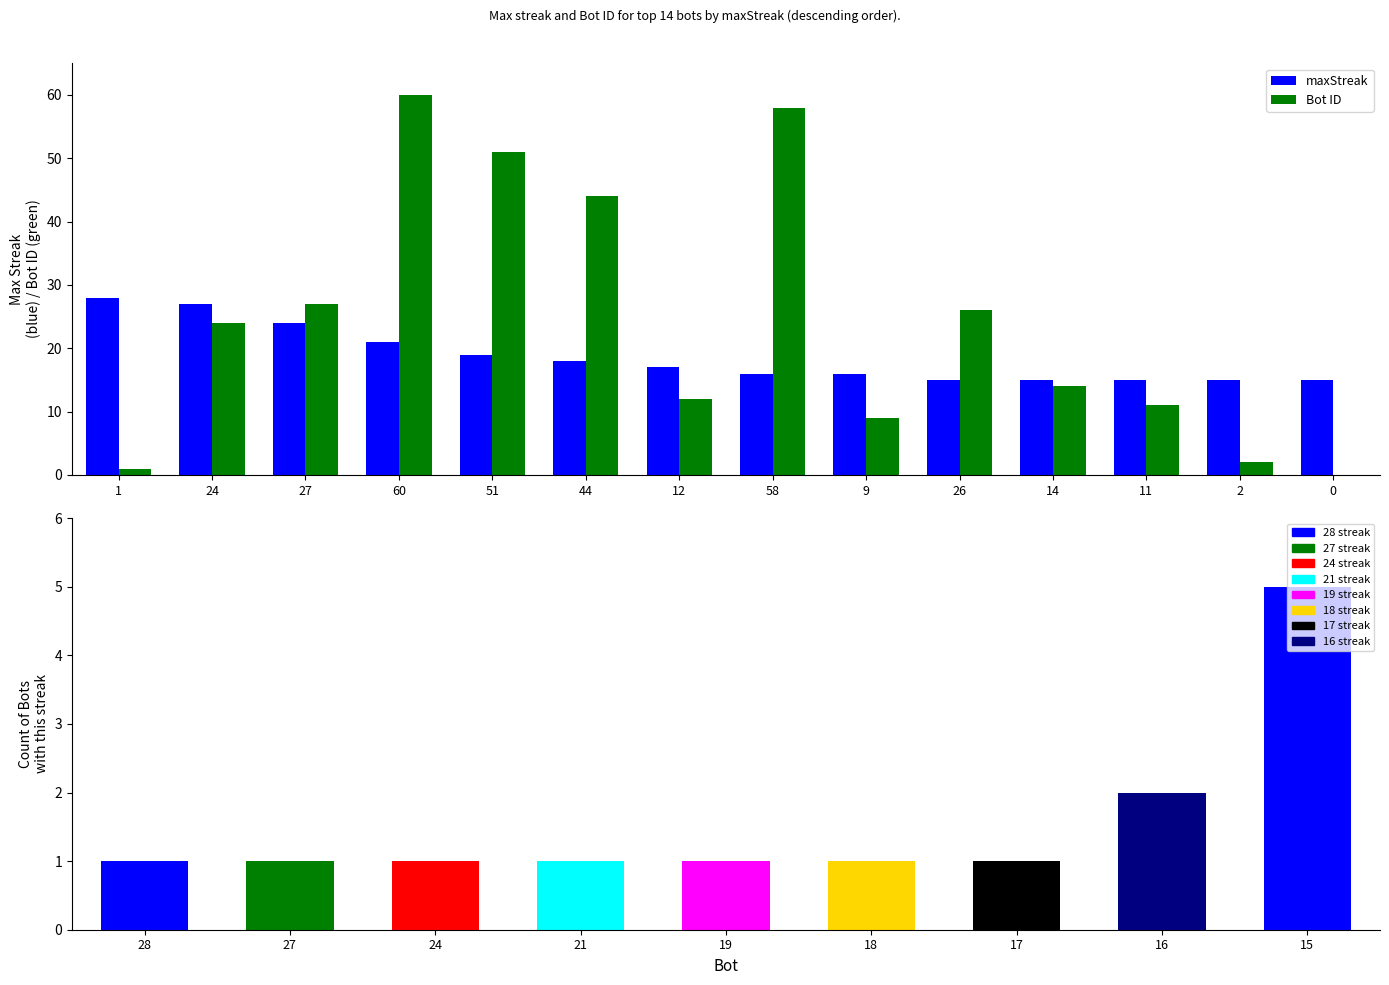

Reading right to left, extract all data points from this chart.

15	15	15	15	15	16	16	17	18	19	21	24	27	28